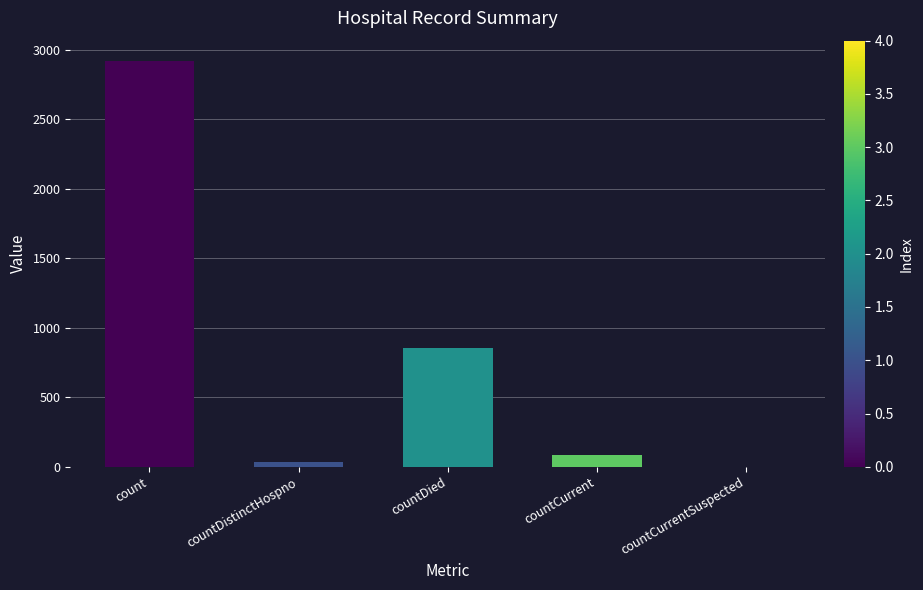

Are the bars horizontal?

No